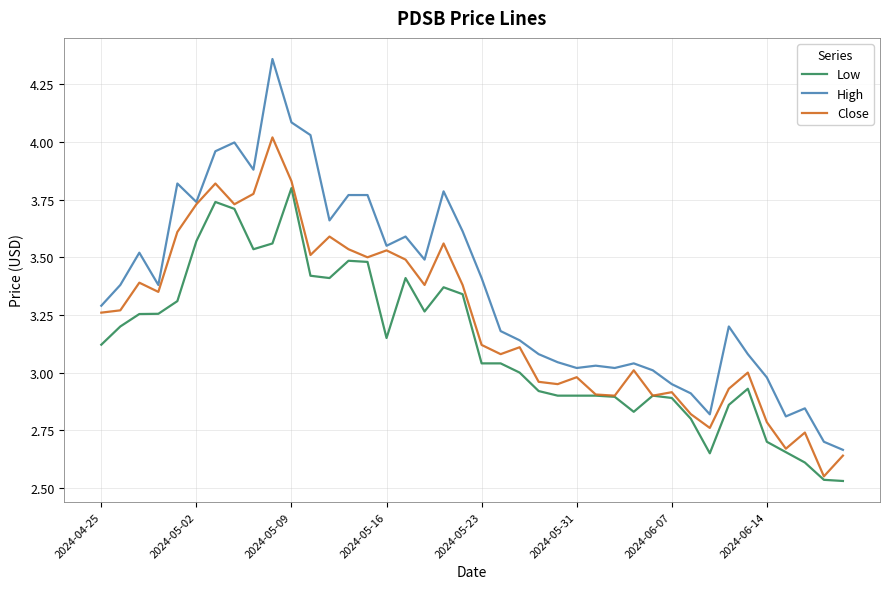

List the series in order of their peak value, highest first.

High, Close, Low